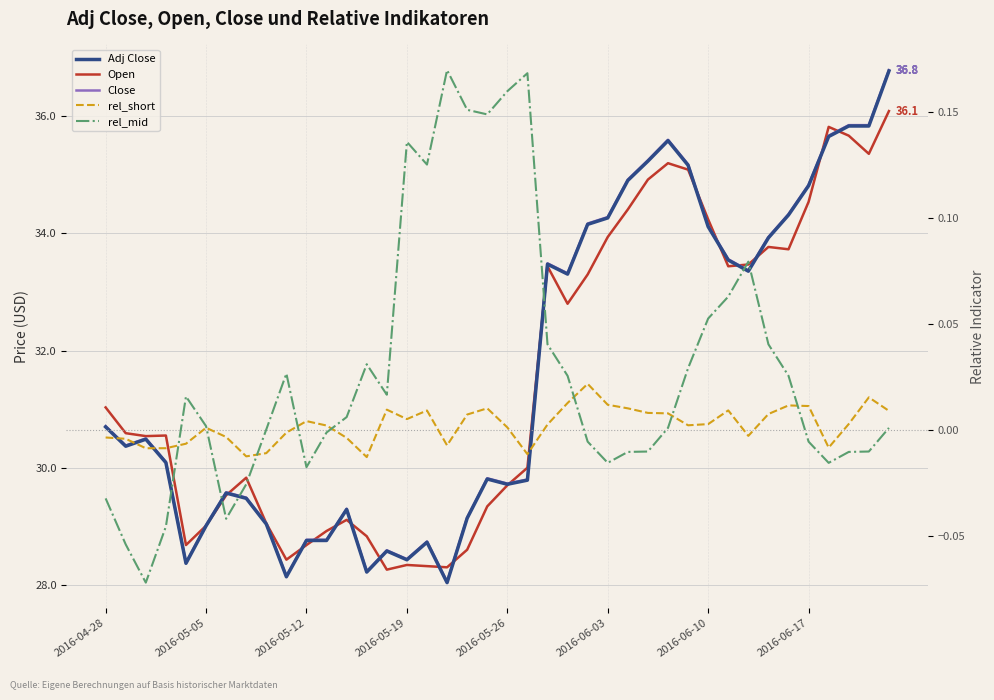

True or false: Adj Close has a value of 35.6 at 28.

True